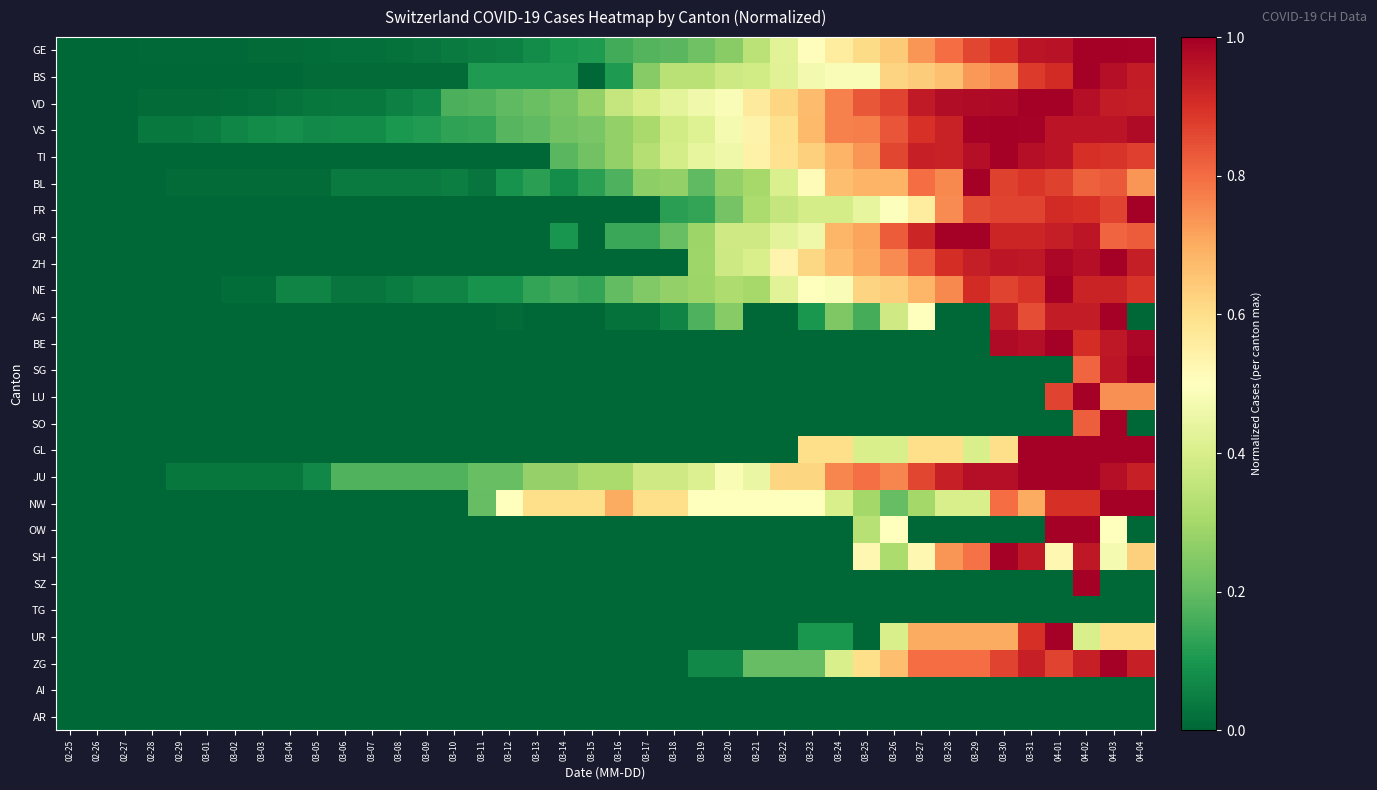

Count the number of data series in this chart.

26